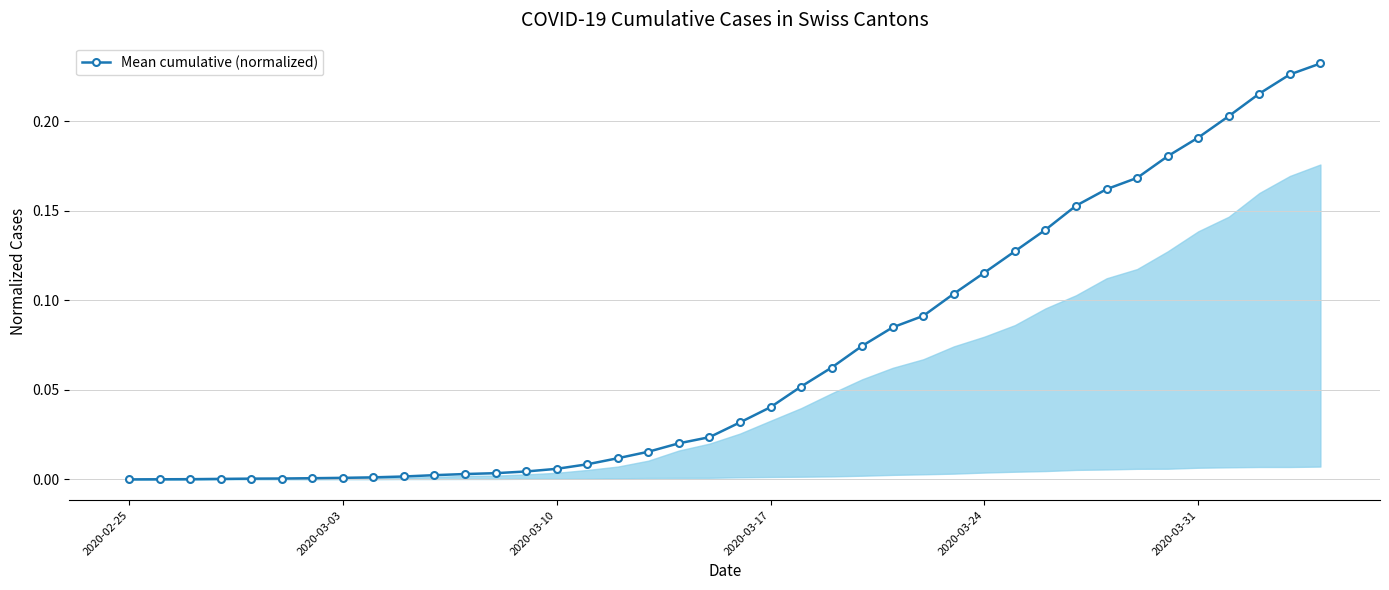

How many categories are shown in the chart?

40